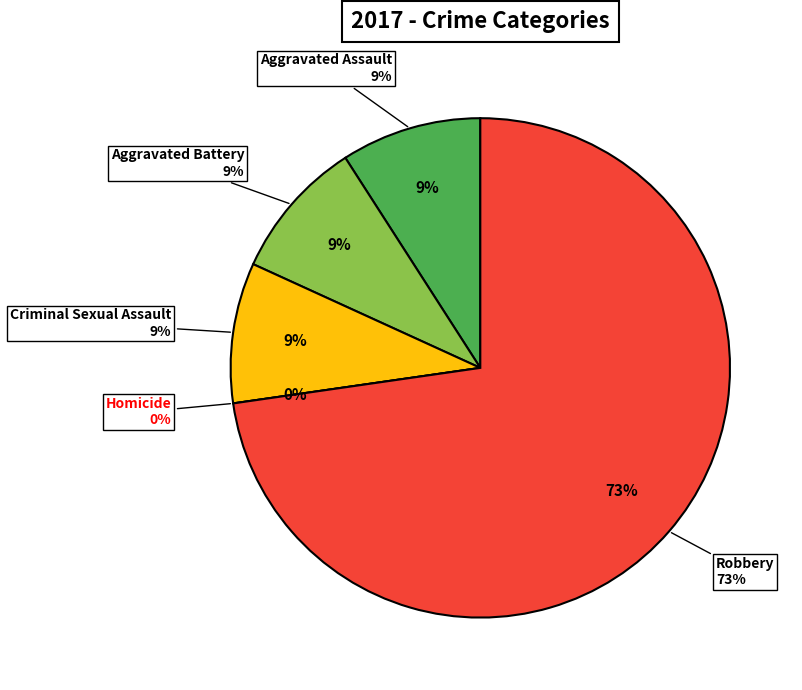

Combined, do Criminal Sexual Assault and Homicide account for over 50%?

No